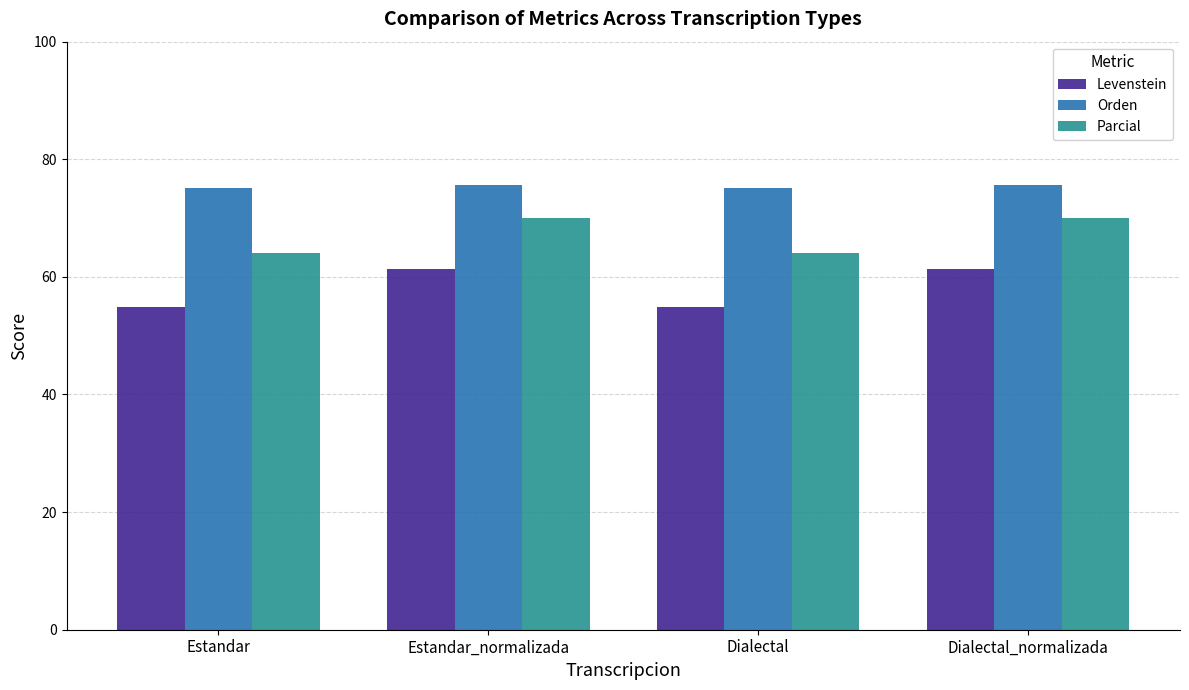

Which series changed the most between Estandar_normalizada and Dialectal?

Levenstein